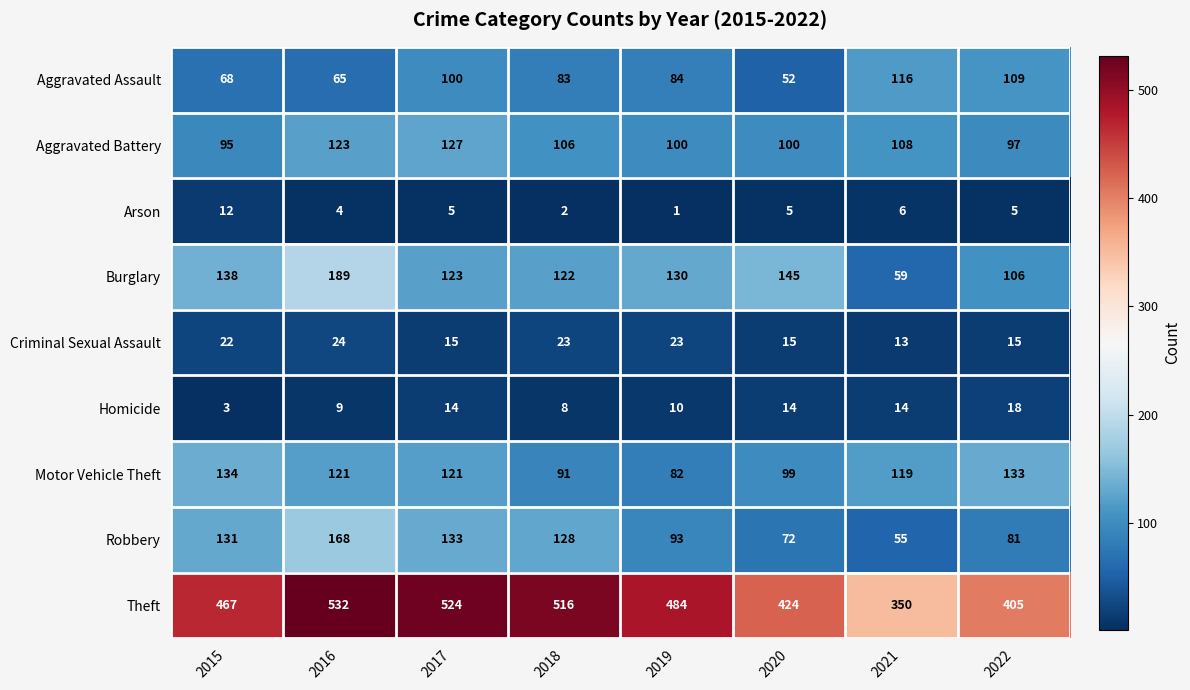

Which series has the largest total across all categories?

Theft